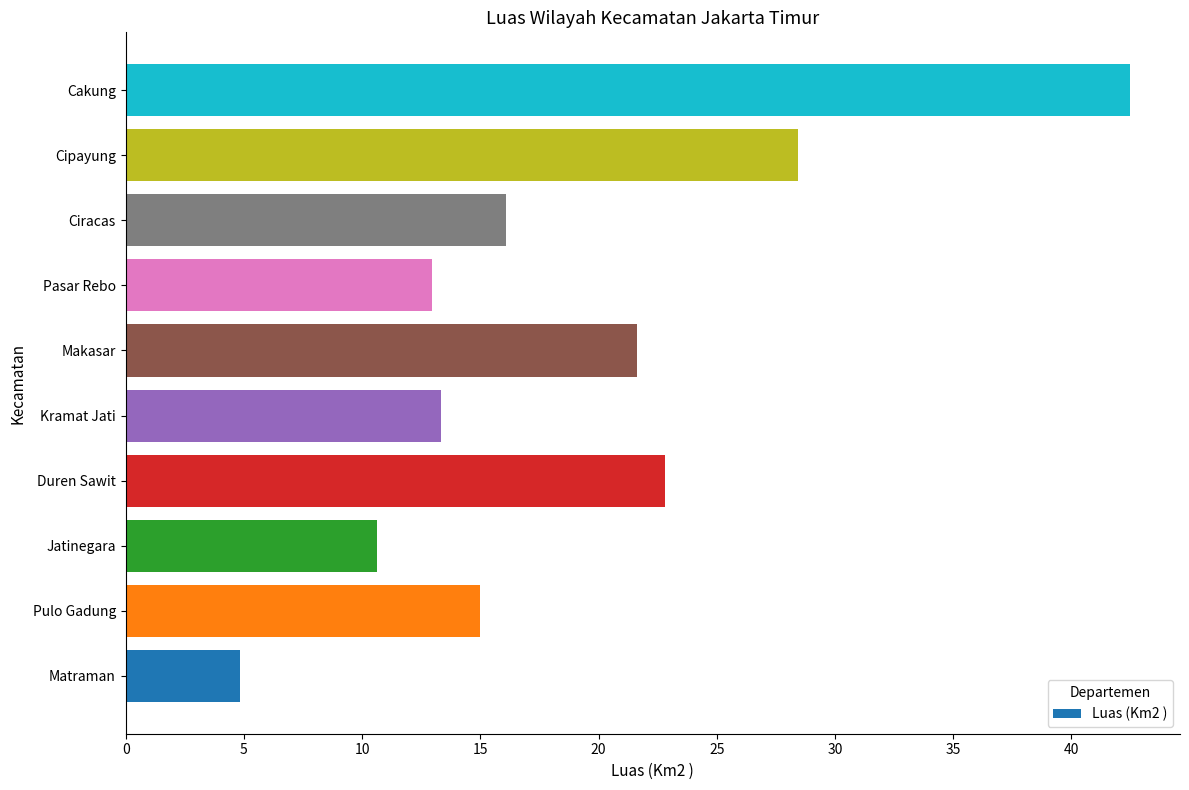

What is the change in value from Matraman to Cakung?

+37.6